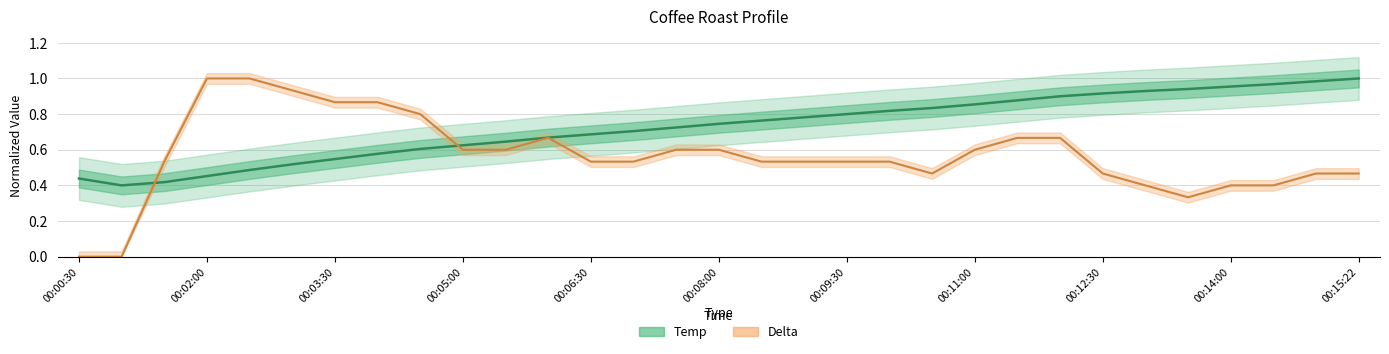

How many lines are shown in the chart?

2